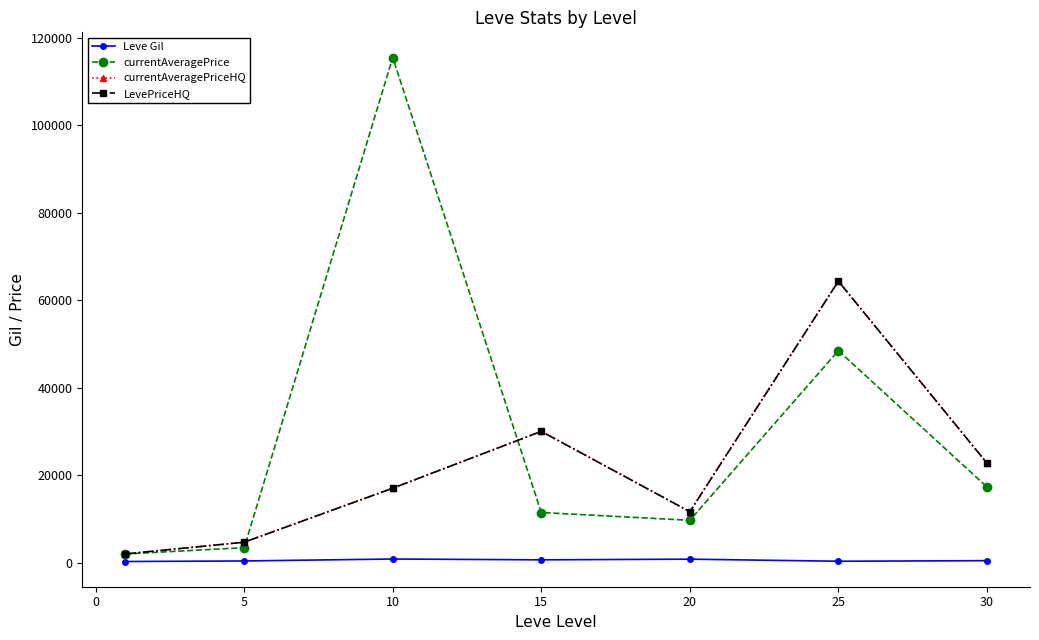

What is the greatest value displayed?

115483.8